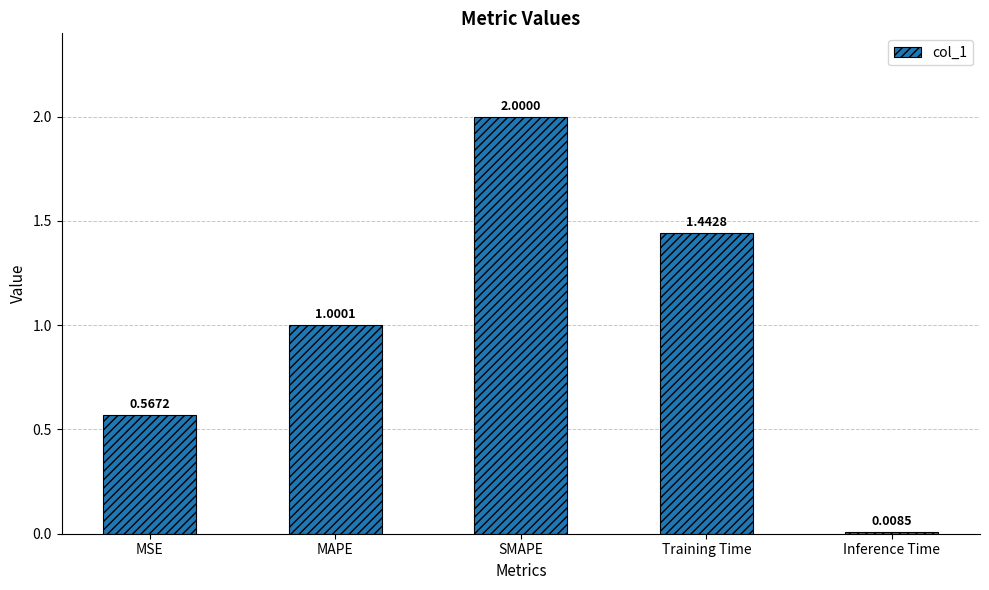

Rank the categories by value from highest to lowest.

SMAPE, Training Time, MAPE, MSE, Inference Time